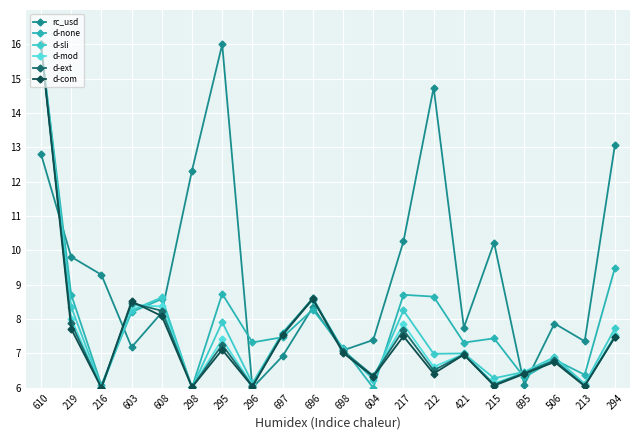

The d-ext series shows 8.4 at 604. True or false?

False